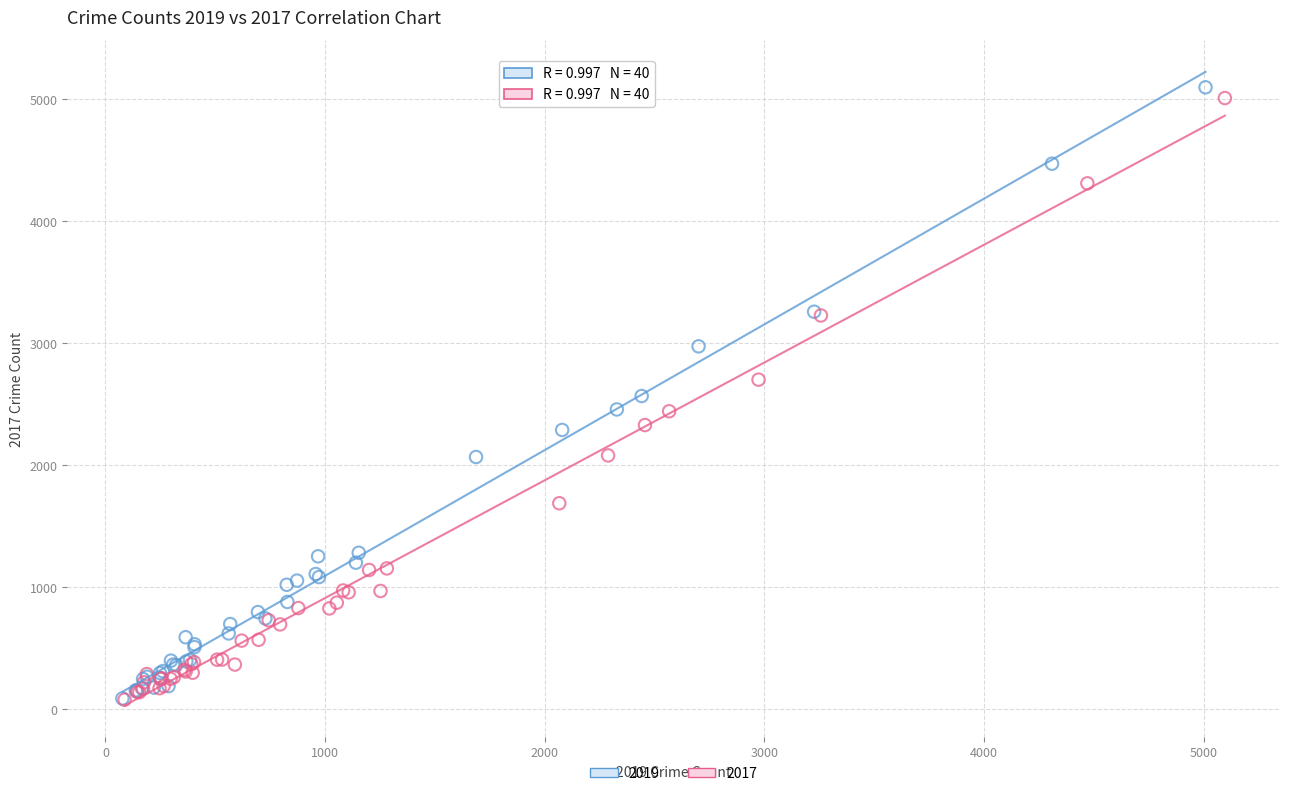

Which series has the largest Y range (max minus min)?

2019